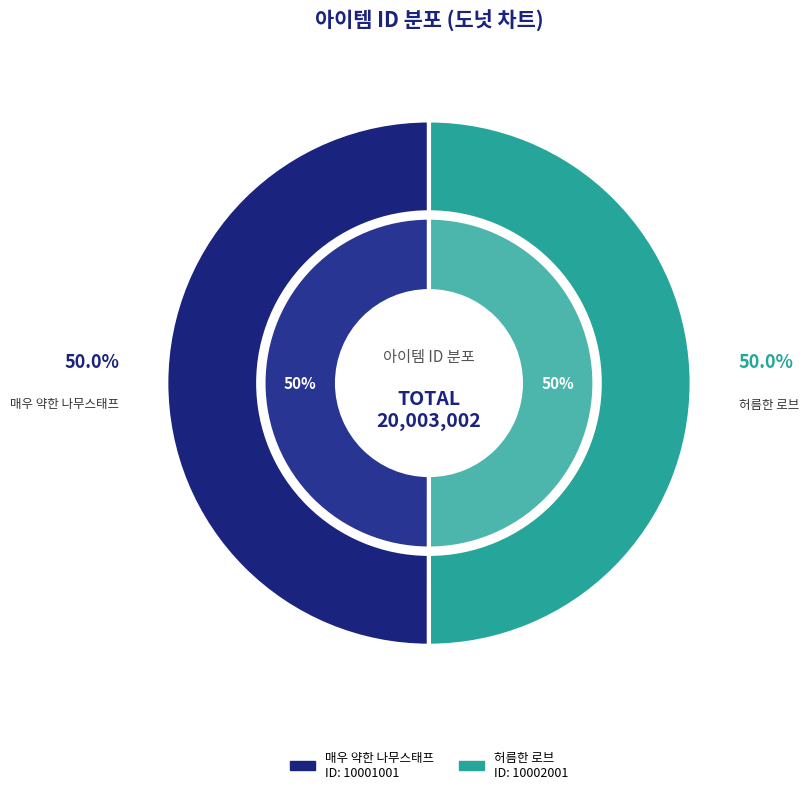

Which slice is the largest?

허름한 로브